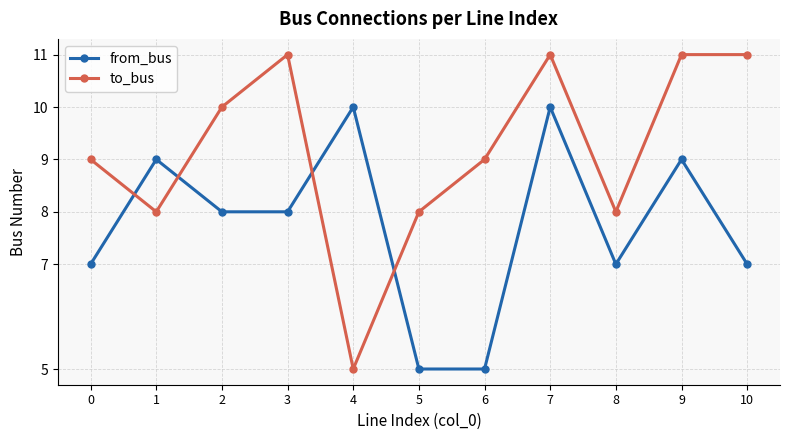

Does the chart display data point markers on the line(s)?

Yes